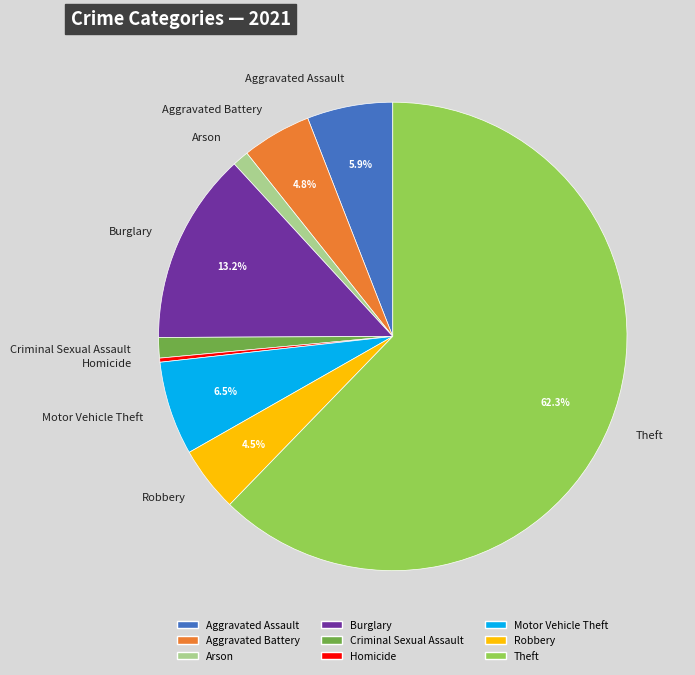

The Robbery slice represents 13% of the pie. True or false?

False